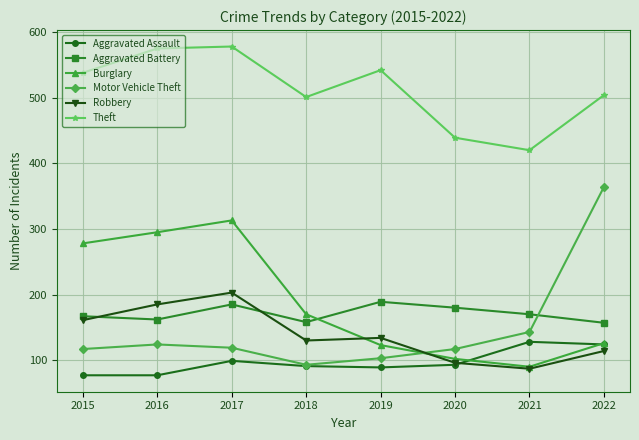

True or false: Aggravated Battery and Theft intersect in this chart.

False